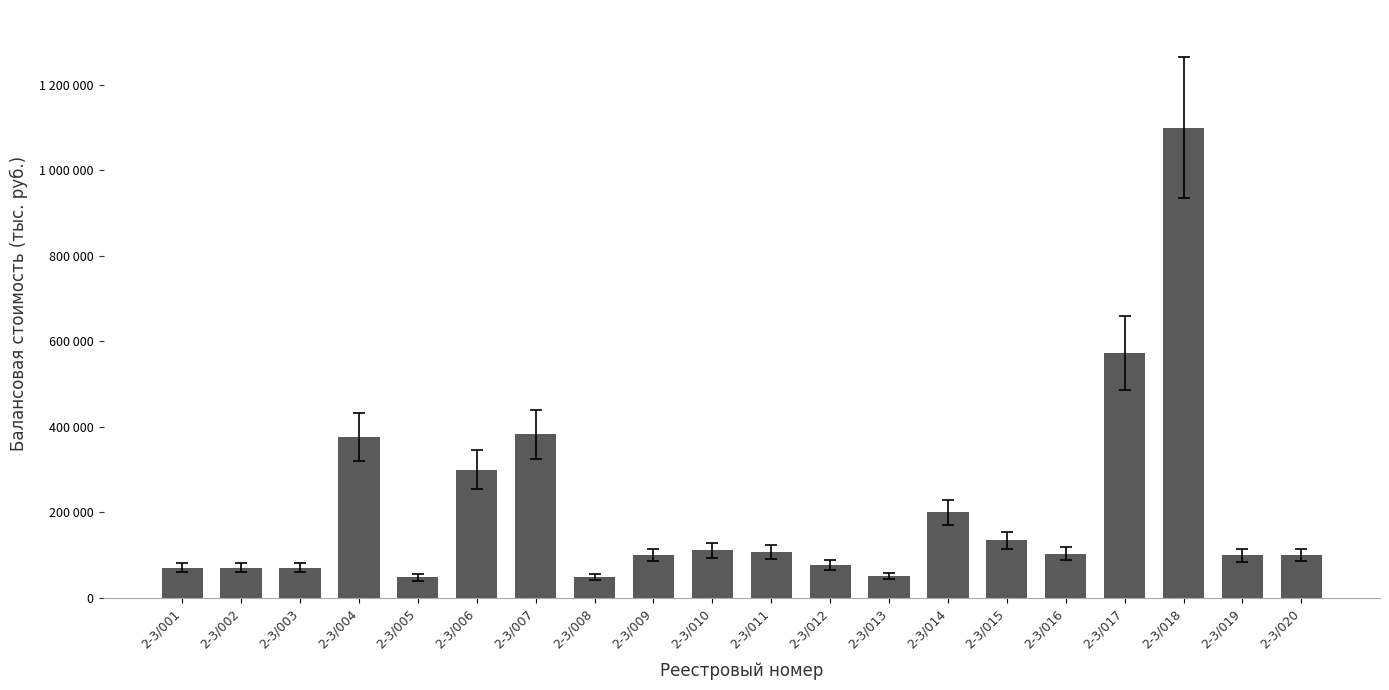

Rank the categories by value from lowest to highest.

2-3/005, 2-3/008, 2-3/013, 2-3/001, 2-3/002, 2-3/003, 2-3/012, 2-3/019, 2-3/009, 2-3/020, 2-3/016, 2-3/011, 2-3/010, 2-3/015, 2-3/014, 2-3/006, 2-3/004, 2-3/007, 2-3/017, 2-3/018